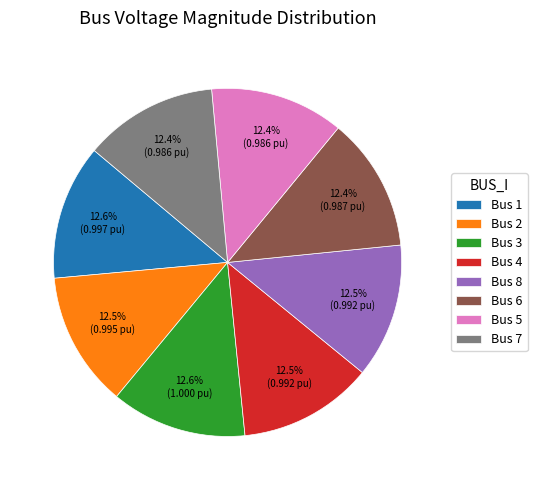

Combined, do Bus 3 and Bus 5 account for over 50%?

No